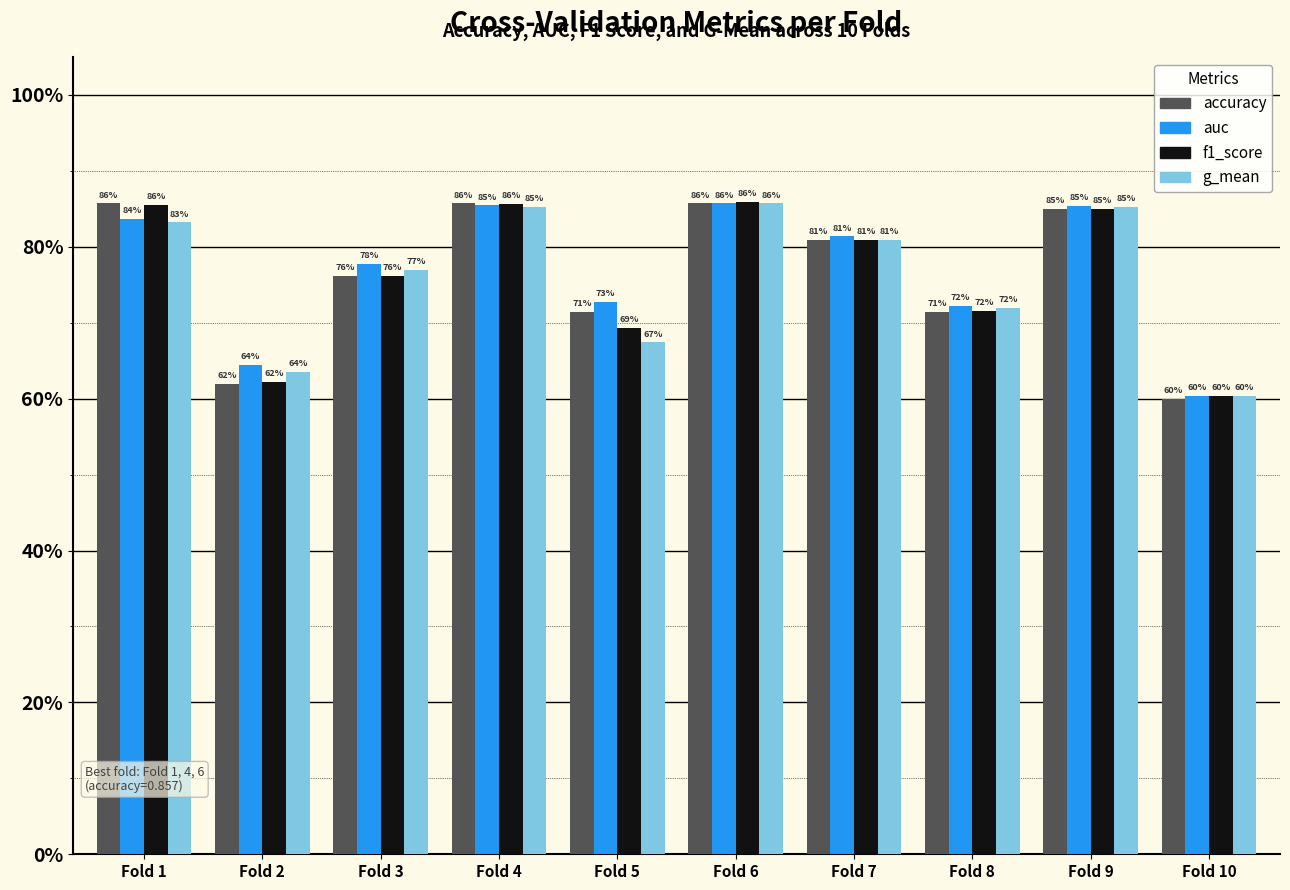

What are all the series names shown in the legend?

accuracy, auc, f1_score, g_mean